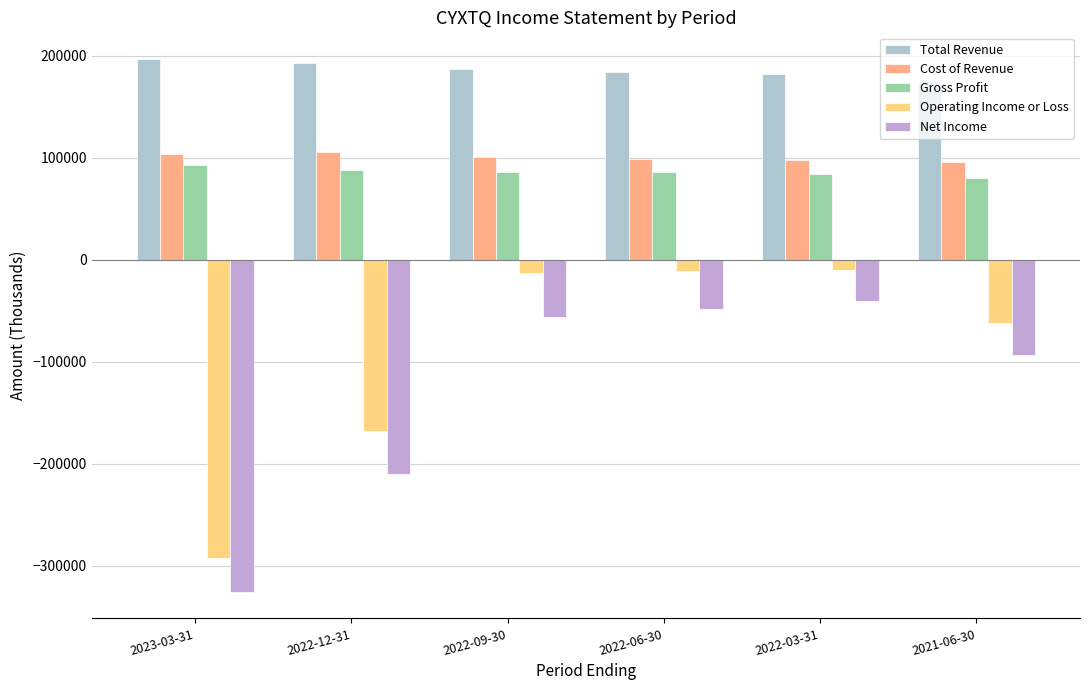

What is the difference between the highest and lowest values at 2022-06-30?

232200